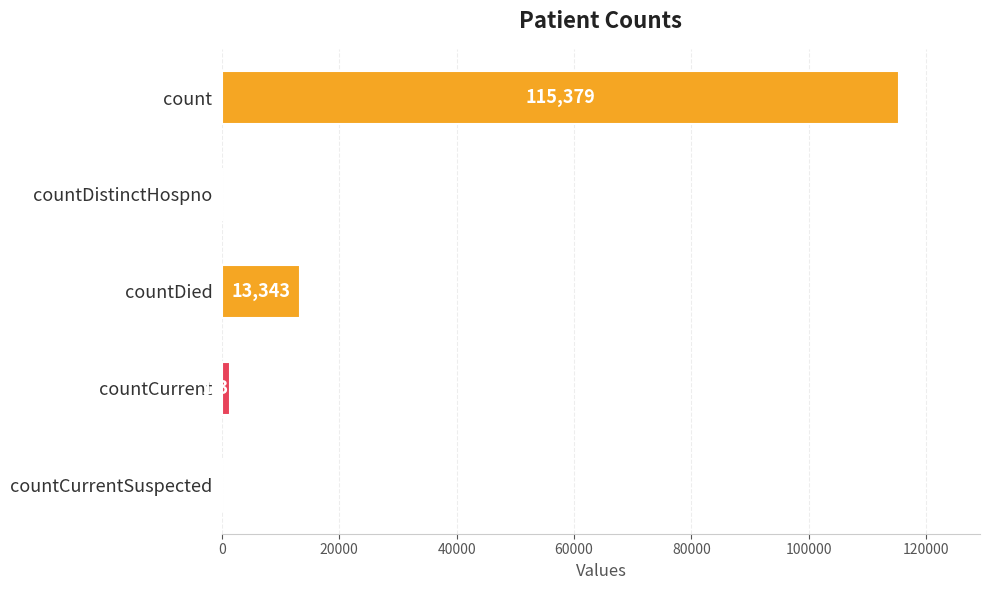

What is the average value?

26021